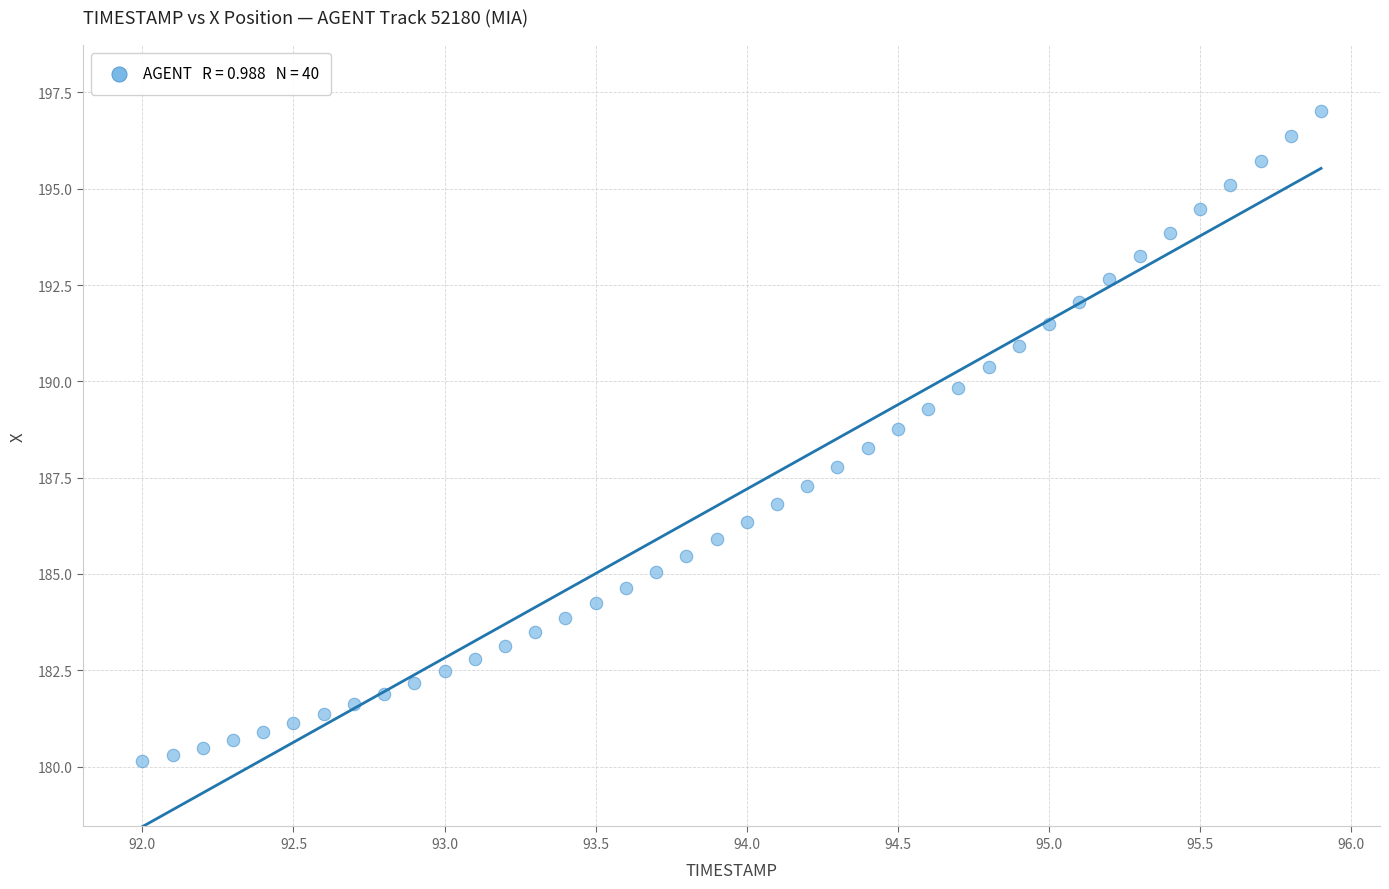

What is the range of X values (max minus min)?

3.9